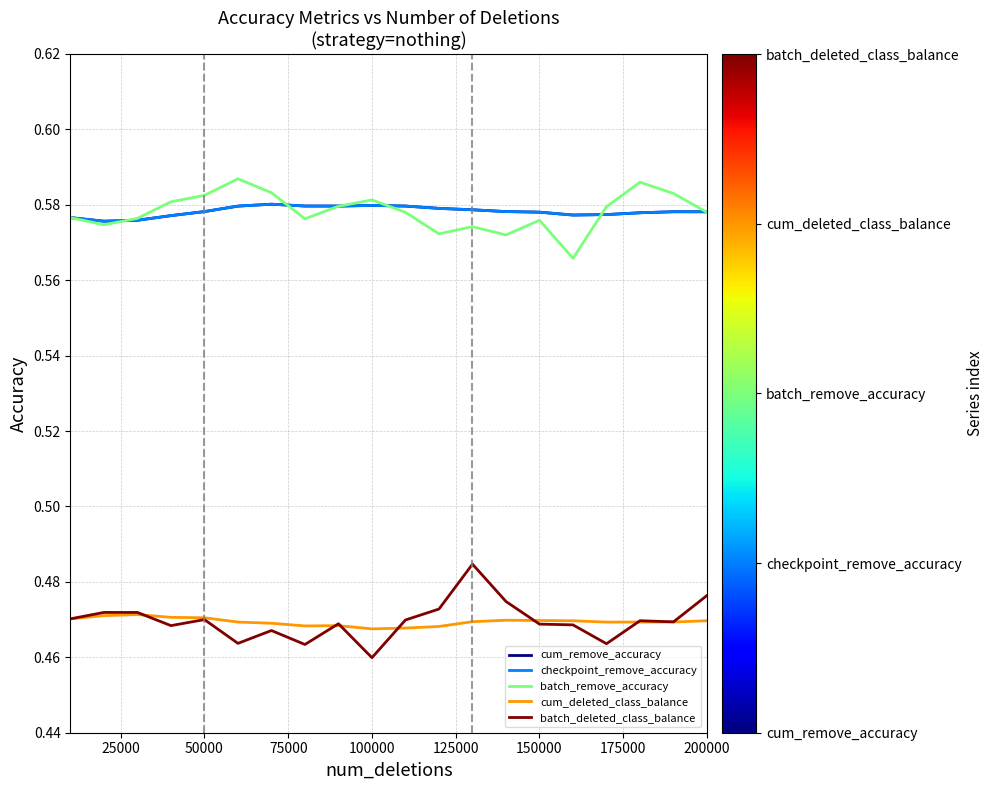

Does the chart display data point markers on the line(s)?

No